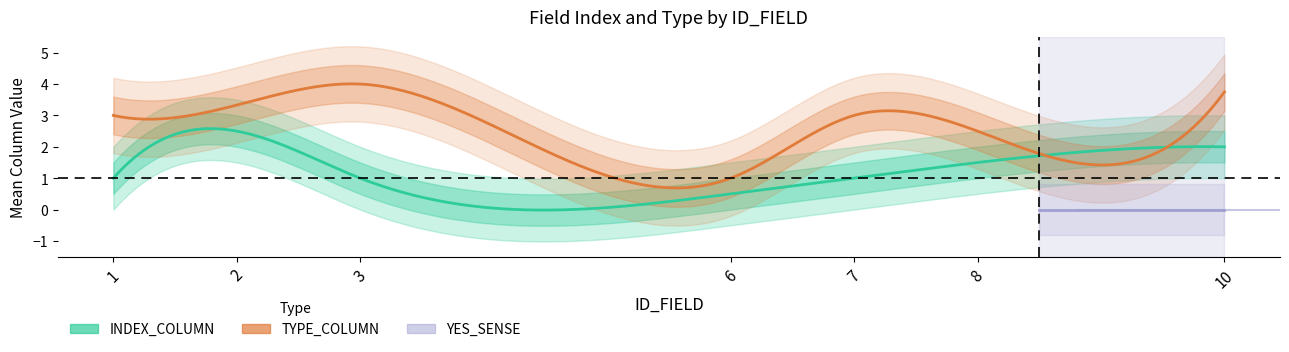

The value of INDEX_COLUMN at 2 is 5. True or false?

False